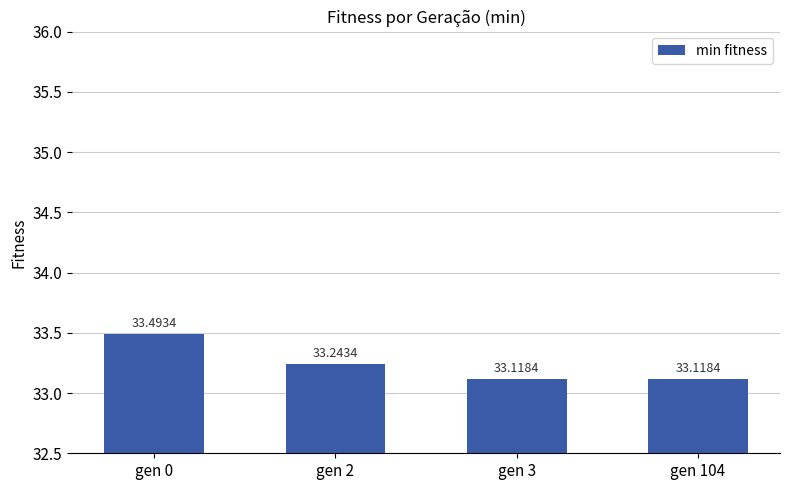

What is the sum of the values at gen 3 and gen 0?

66.6